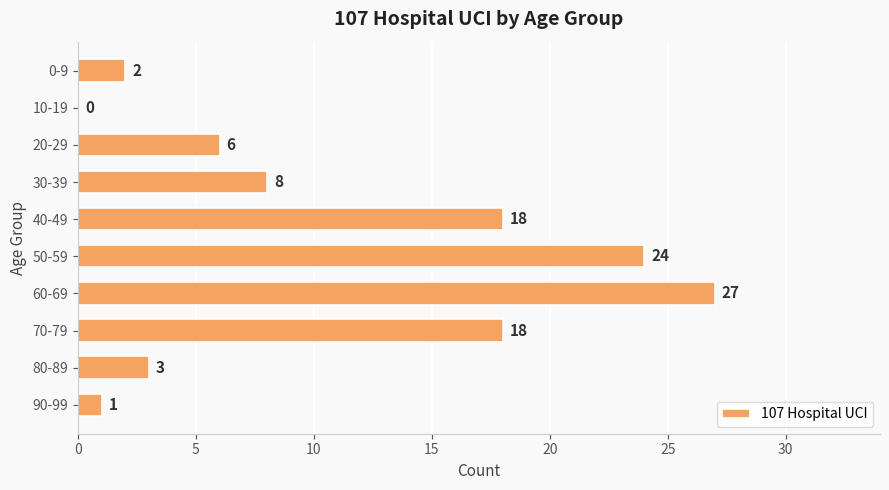

Which category has the highest value across all series?

60-69